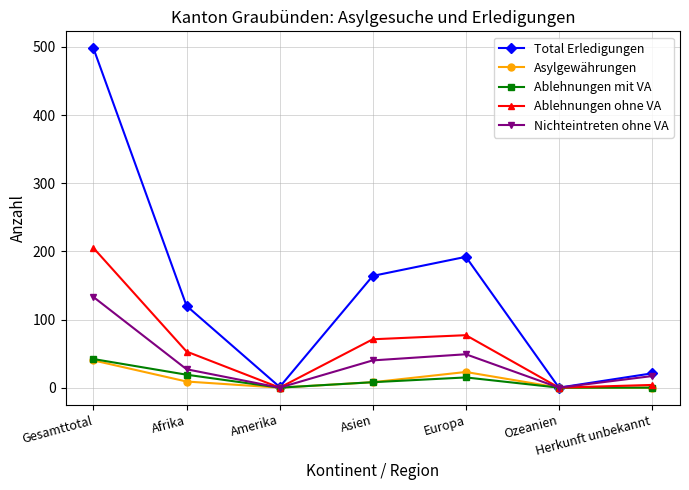

Rank the series at Afrika from highest to lowest value.

Total Erledigungen, Ablehnungen ohne VA, Nichteintreten ohne VA, Ablehnungen mit VA, Asylgewährungen